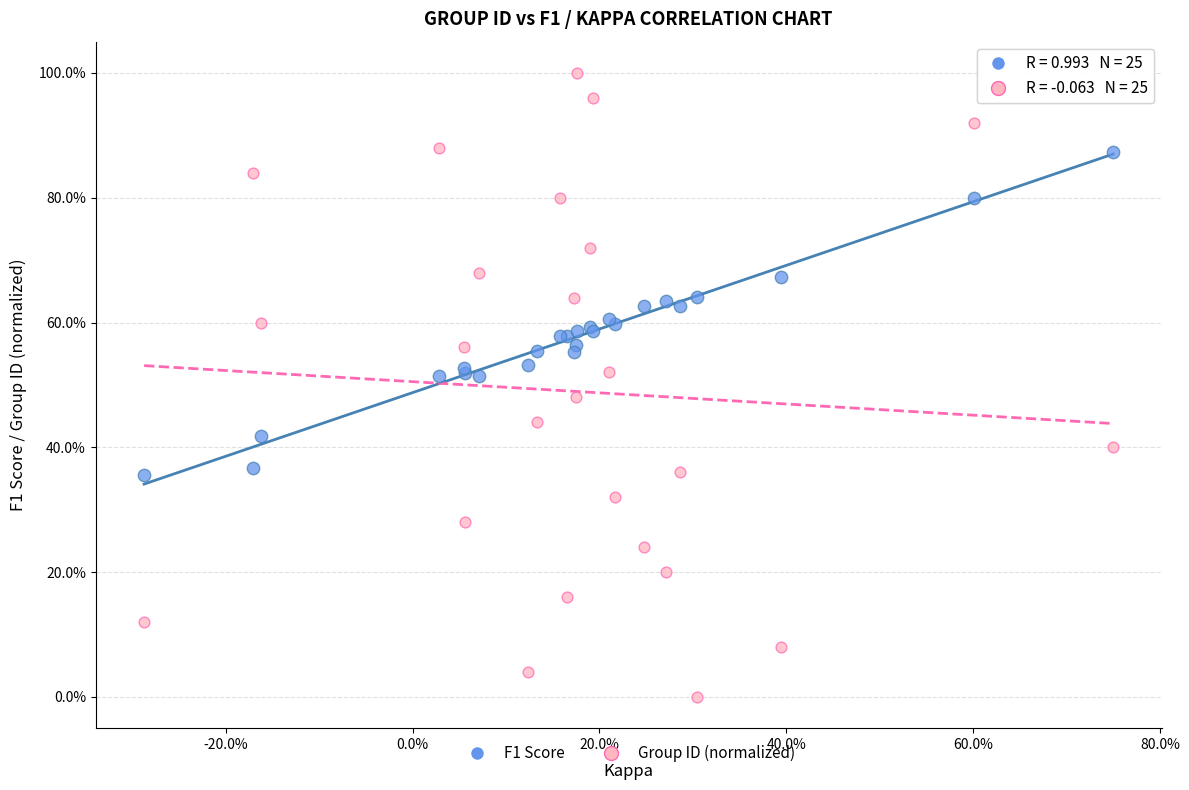

Which series contains the lowest Y value?

Group ID (normalized)